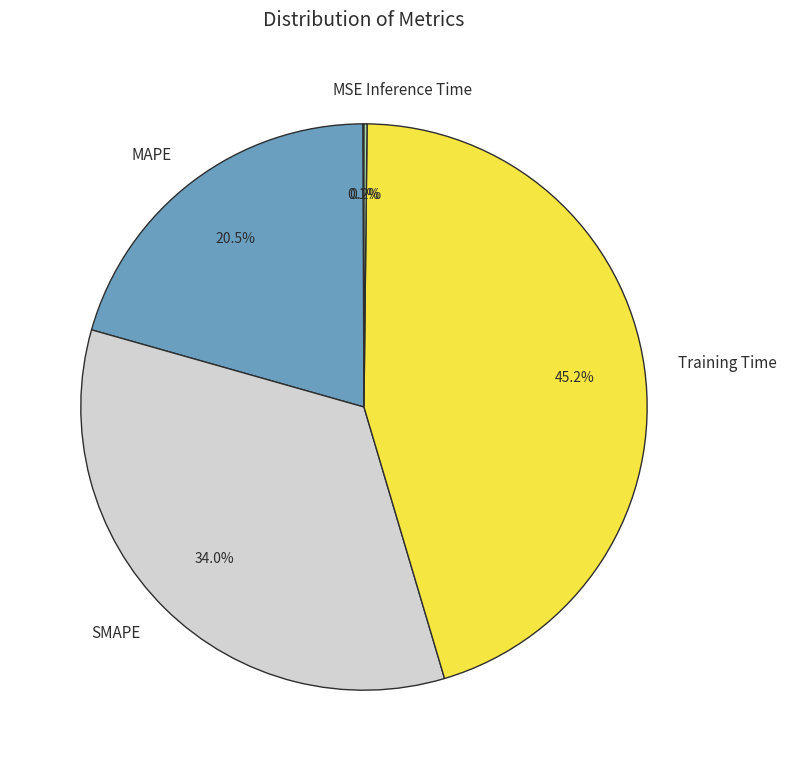

Which slice is the largest?

Training Time